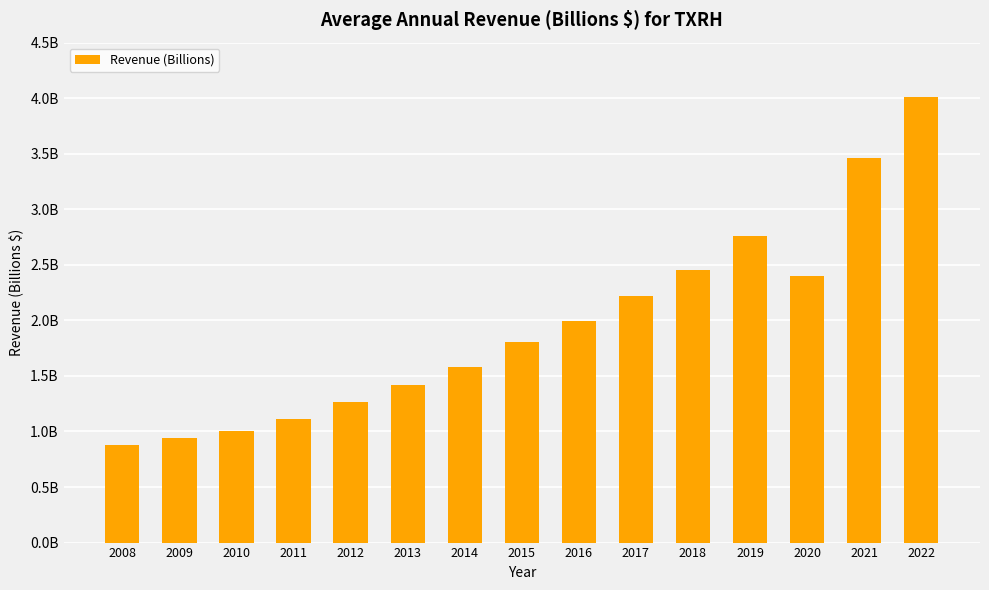

The chart shows a value of 1.8 at 2015. True or false?

True